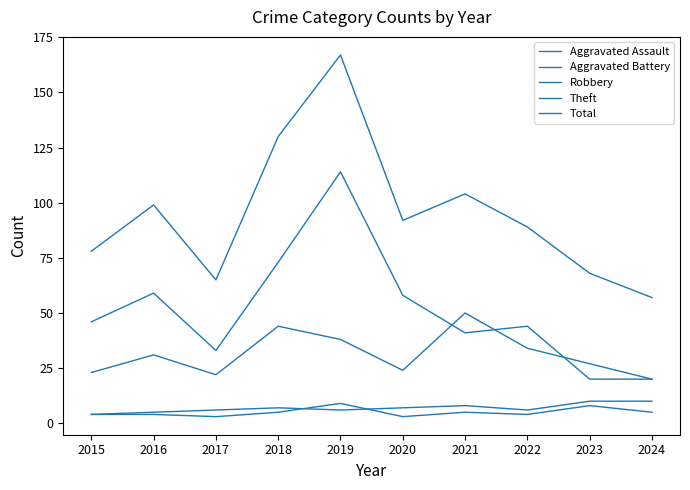

How many lines are shown in the chart?

5